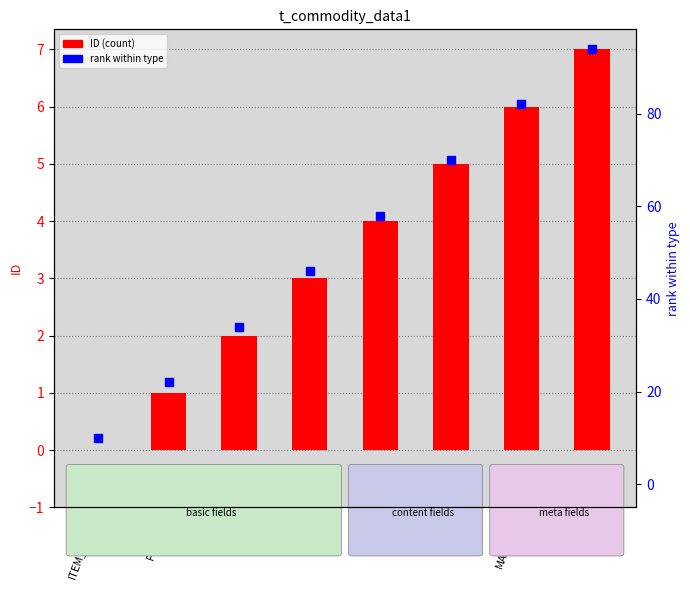

What are all the series names shown in the legend?

ID, rank within type